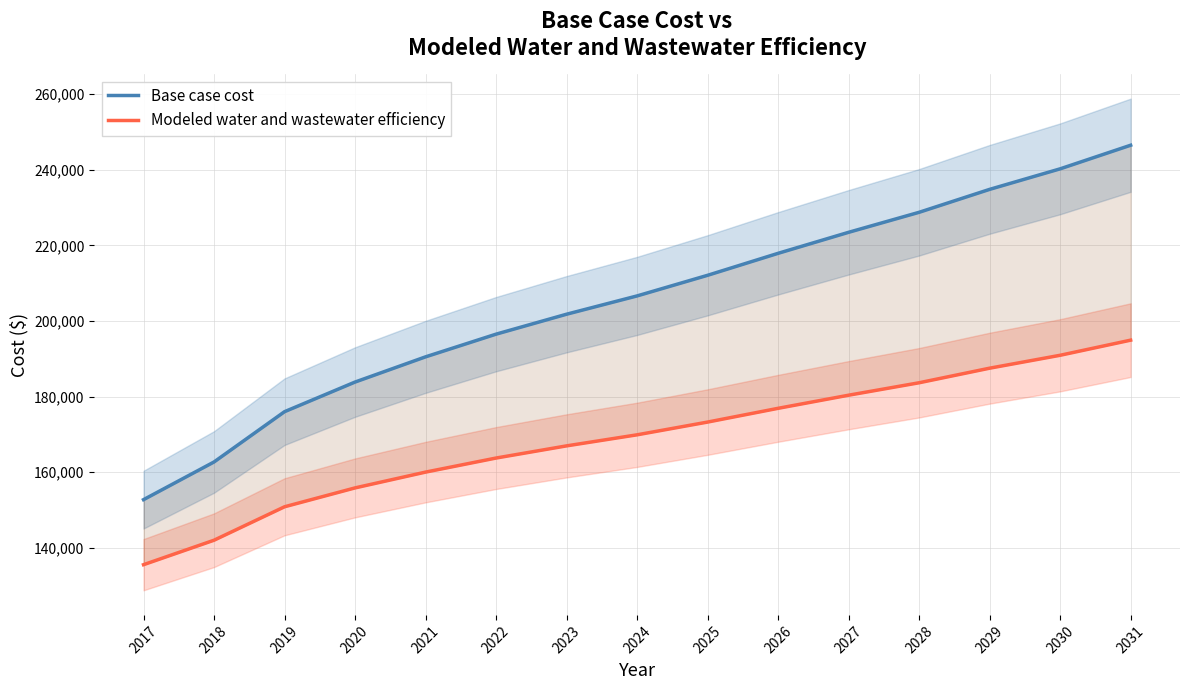

Reading left to right, what are all the values shown in this chart?

Base case cost: 2017=152746.0	2018=162713.6	2019=176010.2	2020=183845.4	2021=190511.2	2022=196511.5	2023=201785.3	2024=206624.6	2025=212076.4	2026=217888.4	2027=223446.1	2028=228735.7	2029=234801.3	2030=240230.4	2031=246474.0
Modeled water and wastewater efficiency: 2017=135546.8	2018=142018.5	2019=150861.0	2020=155852.7	2021=160029.9	2022=163749.7	2023=166968.2	2024=169892.2	2025=173262.3	2026=176899.4	2027=180368.0	2028=183658.1	2029=187511.9	2030=190925.5	2031=194925.0